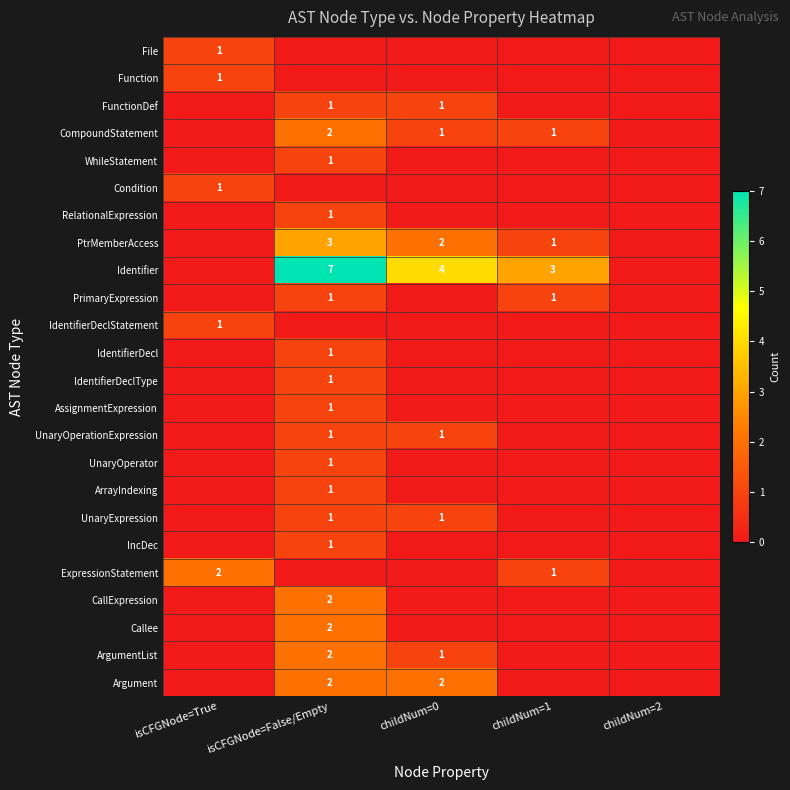

The value of Identifier at childNum=0 is 2. True or false?

False